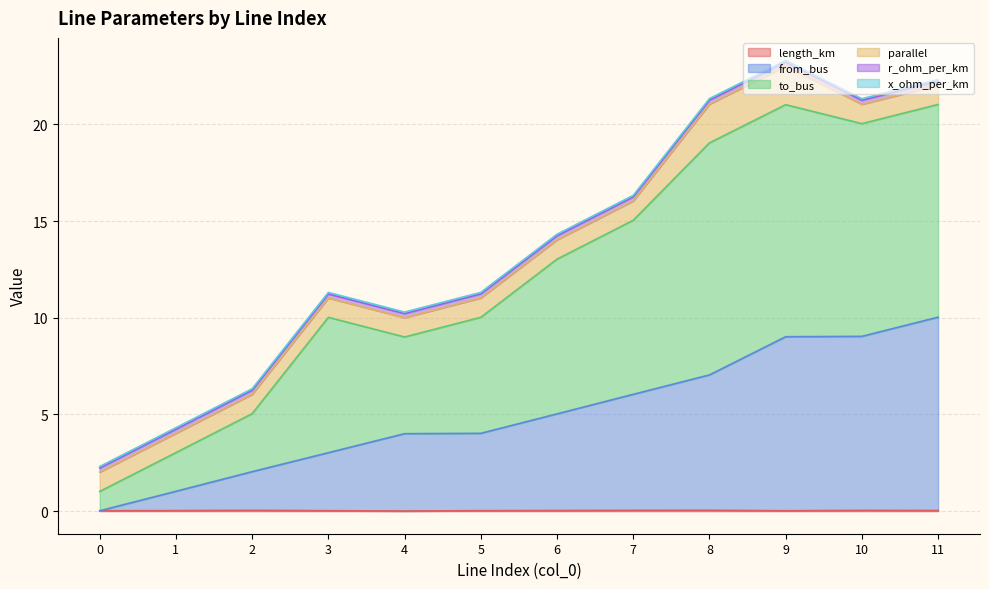

Is it true that length_km equals 0.0 at 9?

False